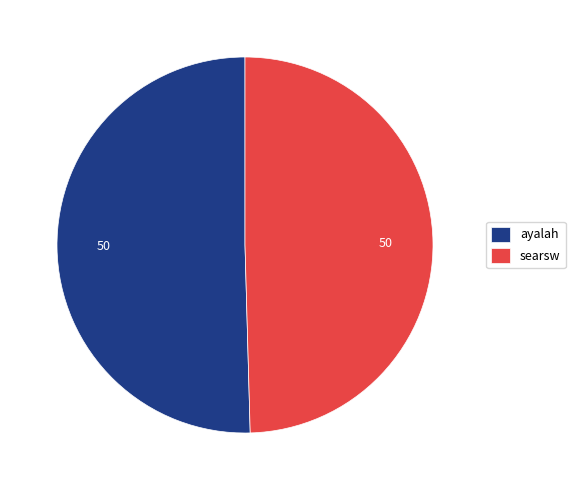

Do searsw and ayalah together represent more than half of the pie?

Yes